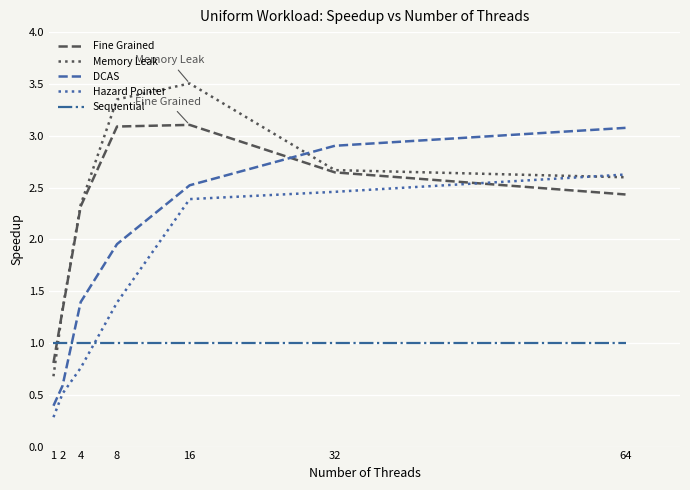

What is the greatest value displayed?

3.5